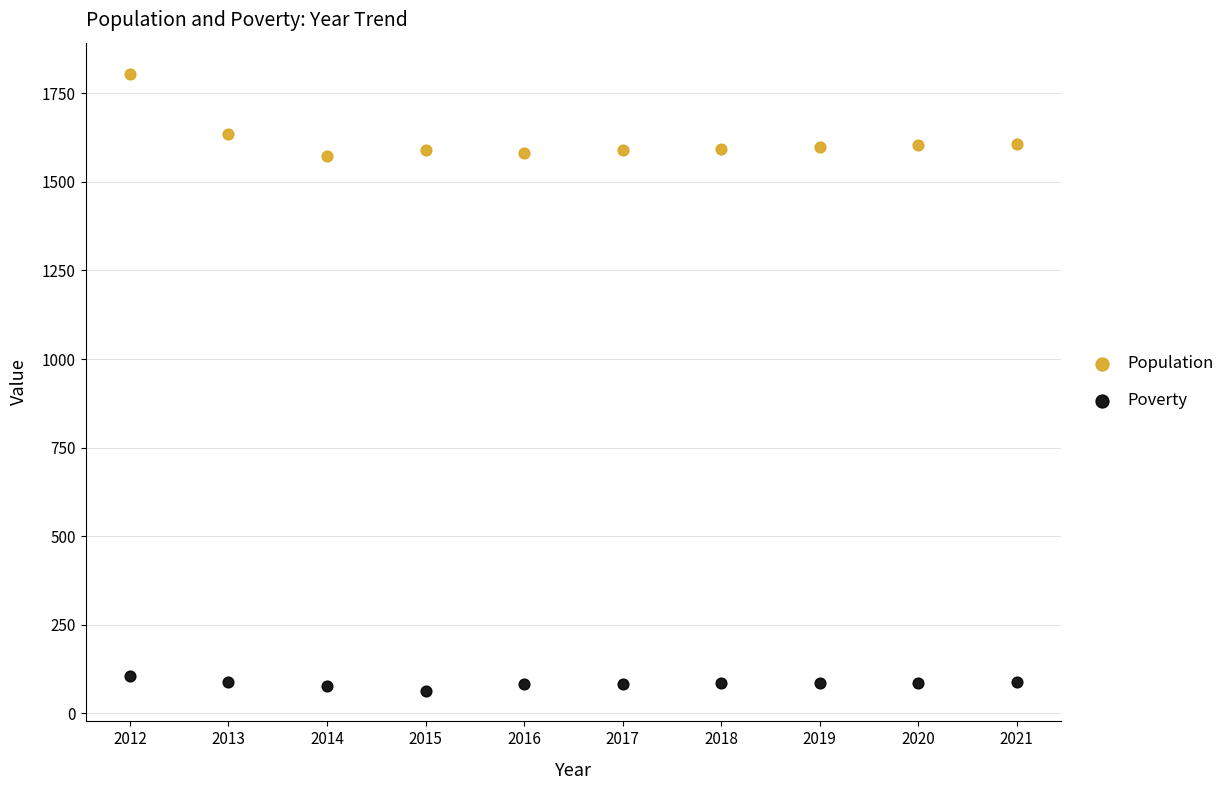

Which series contains the lowest Y value?

Poverty